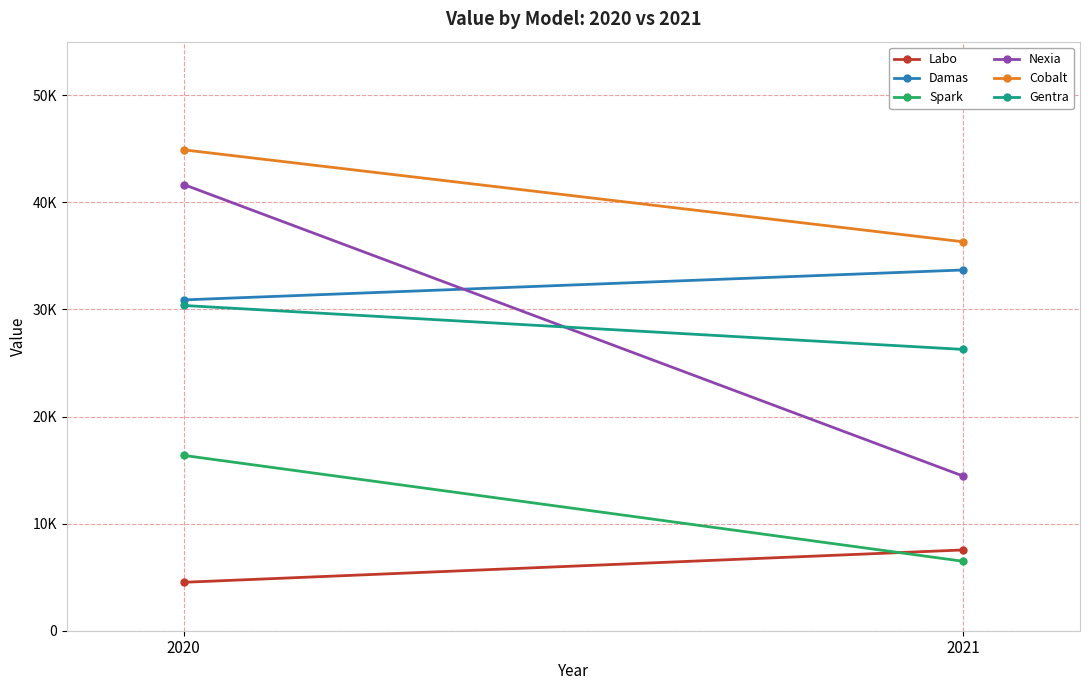

What are all the series names shown in the legend?

Labo, Damas, Spark, Nexia, Cobalt, Gentra